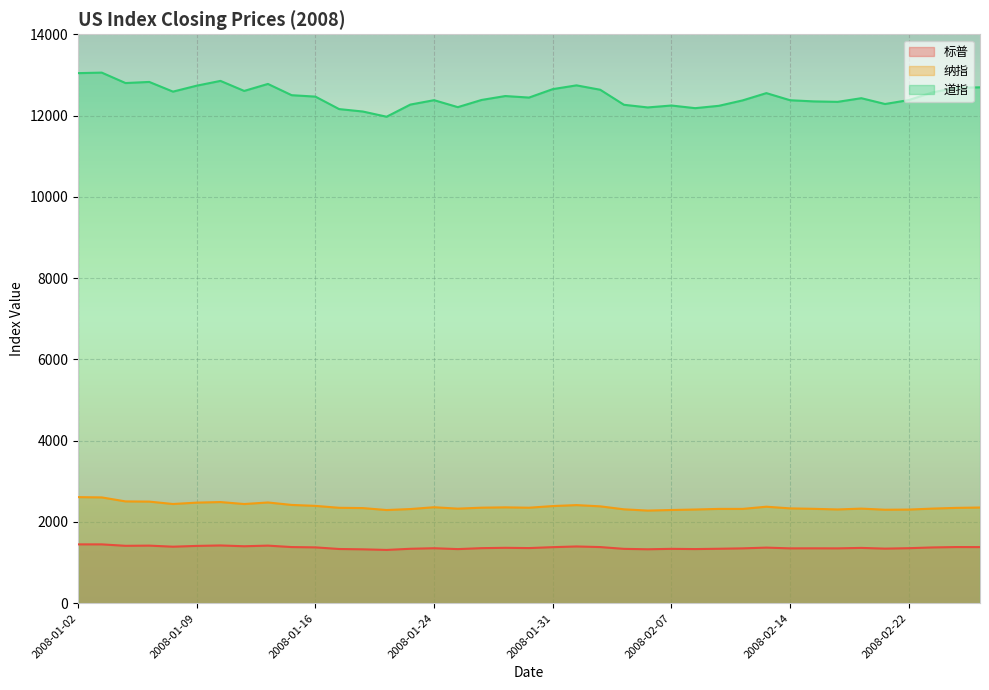

At which category is the sum across all series the highest?

2008-01-03